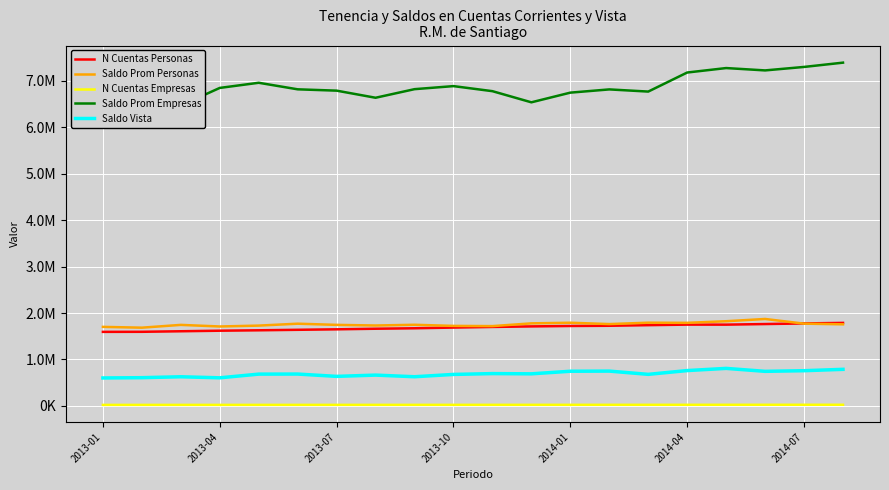

At 2013-04, list the series in order from smallest to largest.

N Cuentas Empresas, Saldo Vista, N Cuentas Personas, Saldo Prom Personas, Saldo Prom Empresas